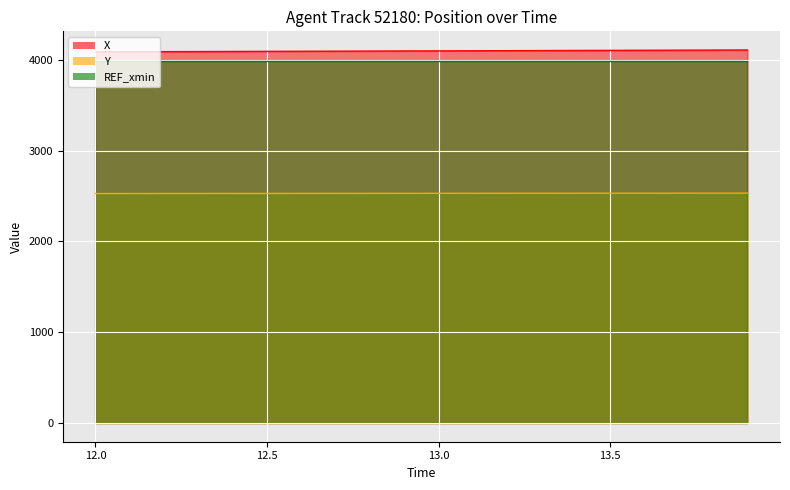

True or false: X and Y cross at least once.

False